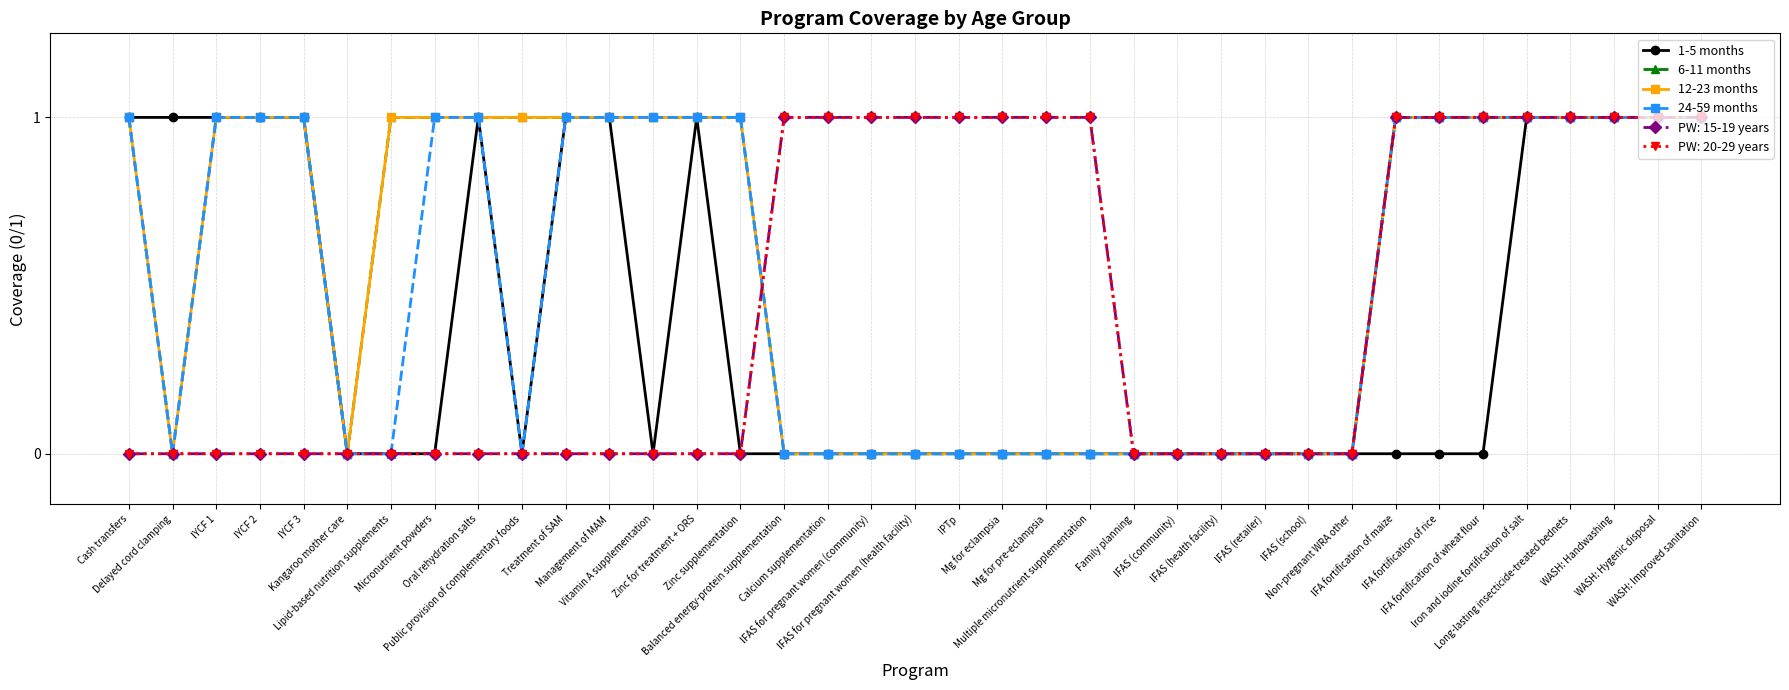

Does the chart have visible grid lines?

Yes